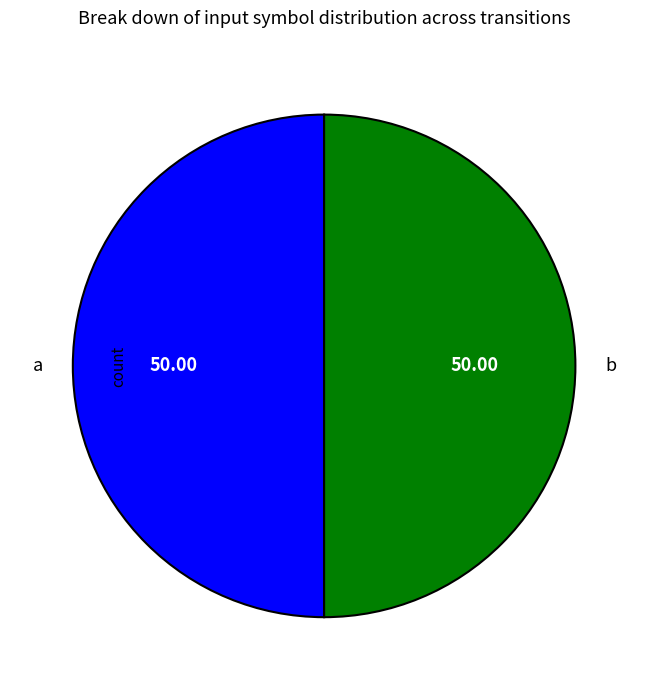

What is the ratio of the value at b to the value at a?

1.0